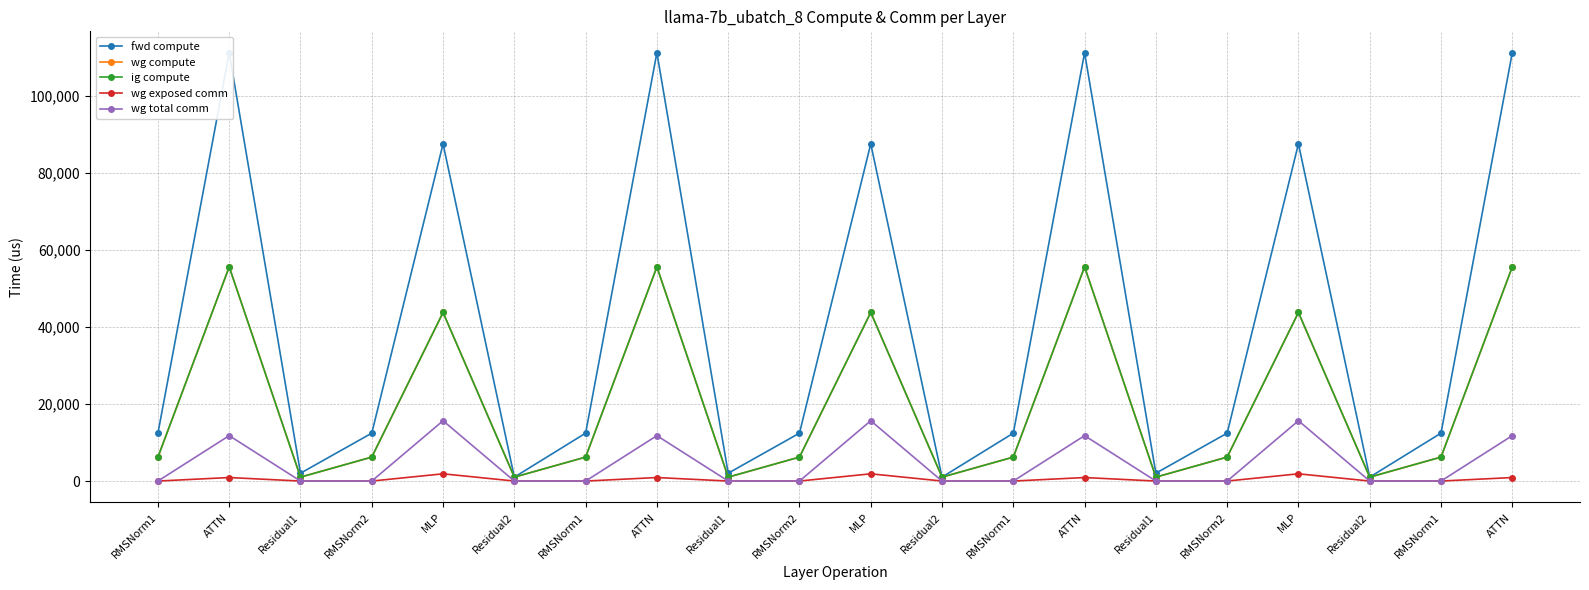

What is the difference between the highest and lowest values at RMSNorm1?

12429.2